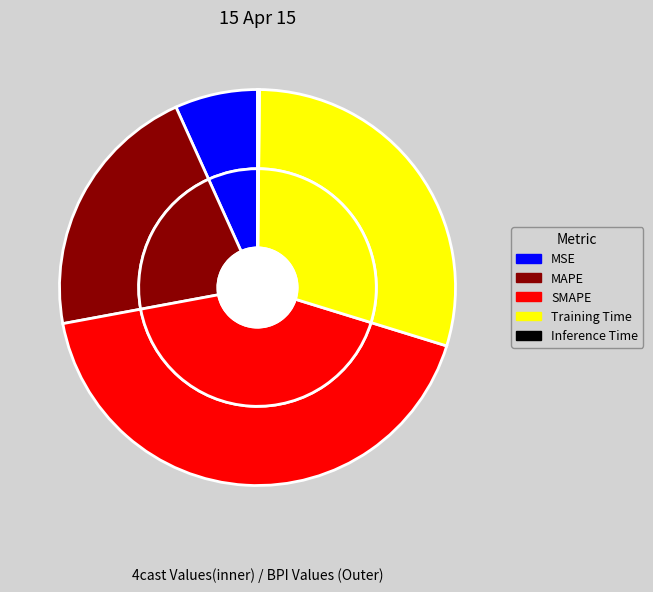

What portion of the pie excludes SMAPE?

57.7%